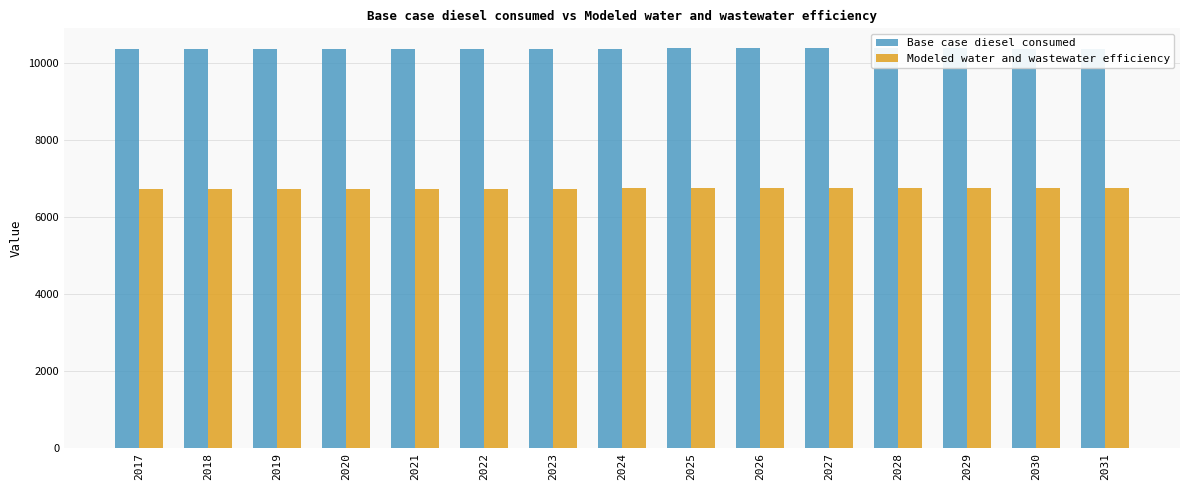

Which label corresponds to the largest value in the chart?

2029